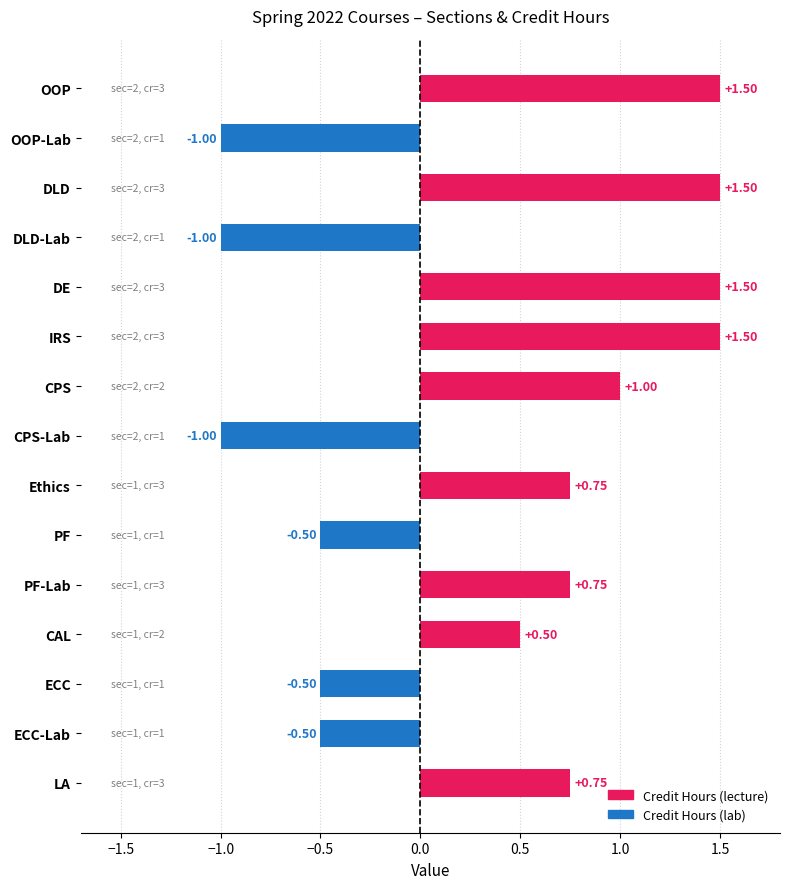

Which has a higher value, LA or IRS?

IRS